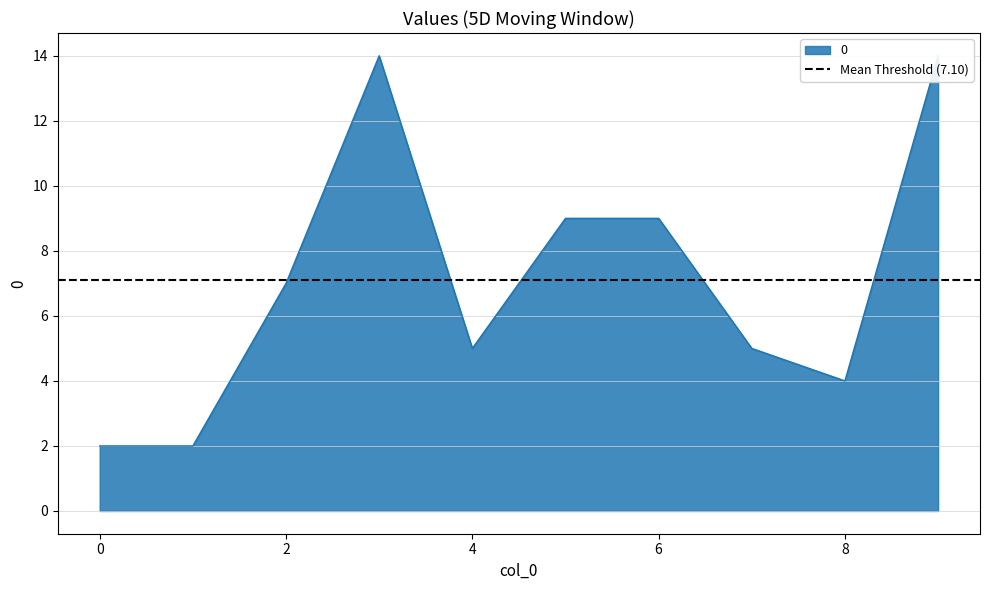

What is the value of the 4th point from the left?

14